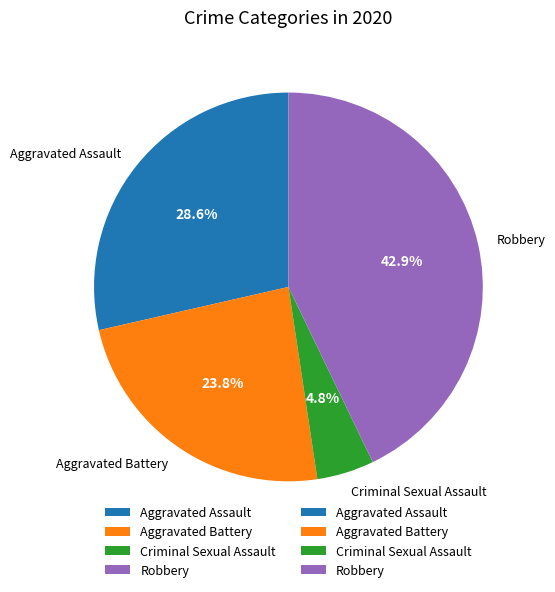

What percentage is NOT represented by Robbery?

57.1%